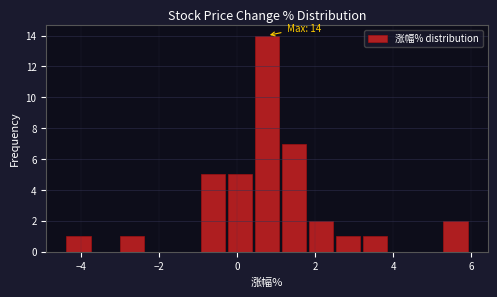

Read against the x-axis, roughly where is the centre of the tallest bar?

0.8